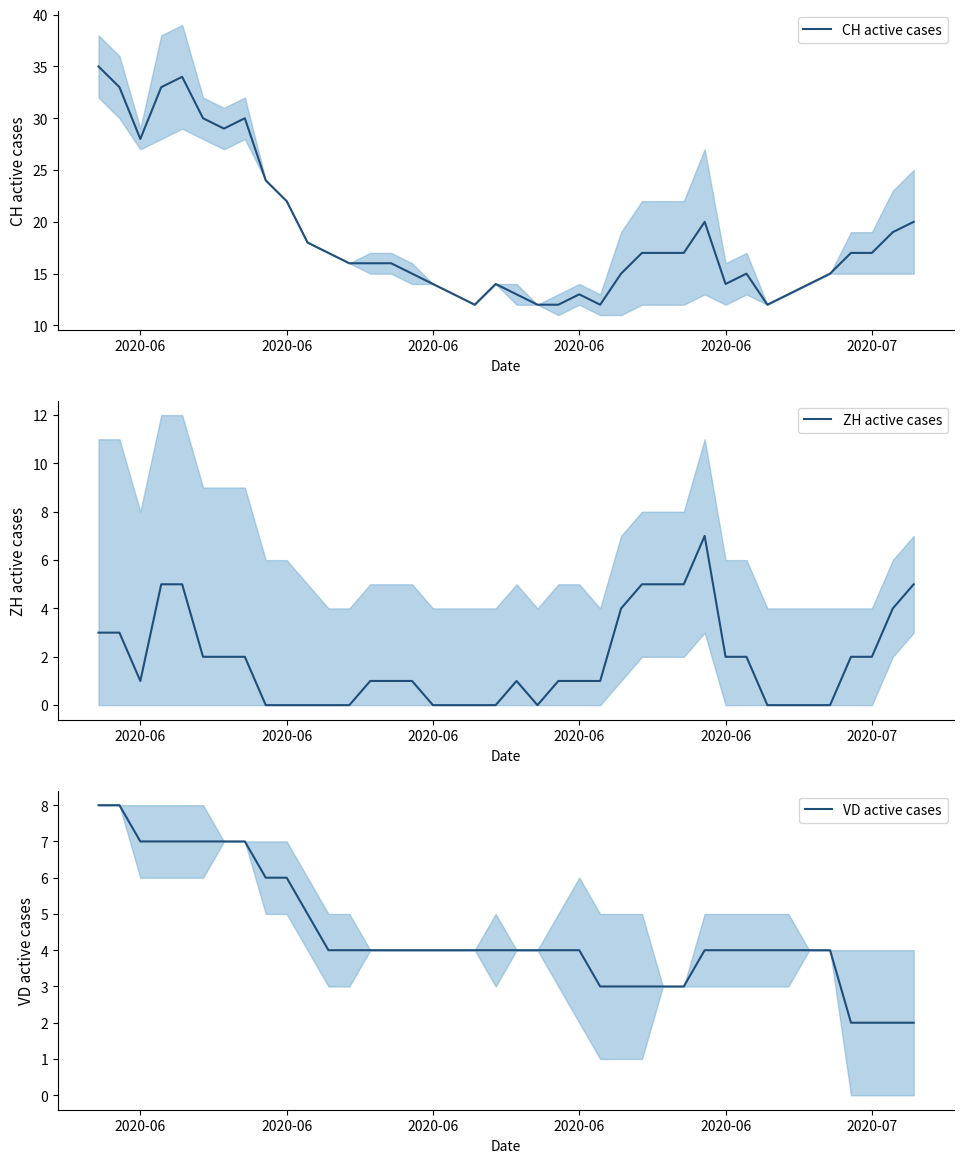

The CH active cases series shows 35 at 2020-06. True or false?

True